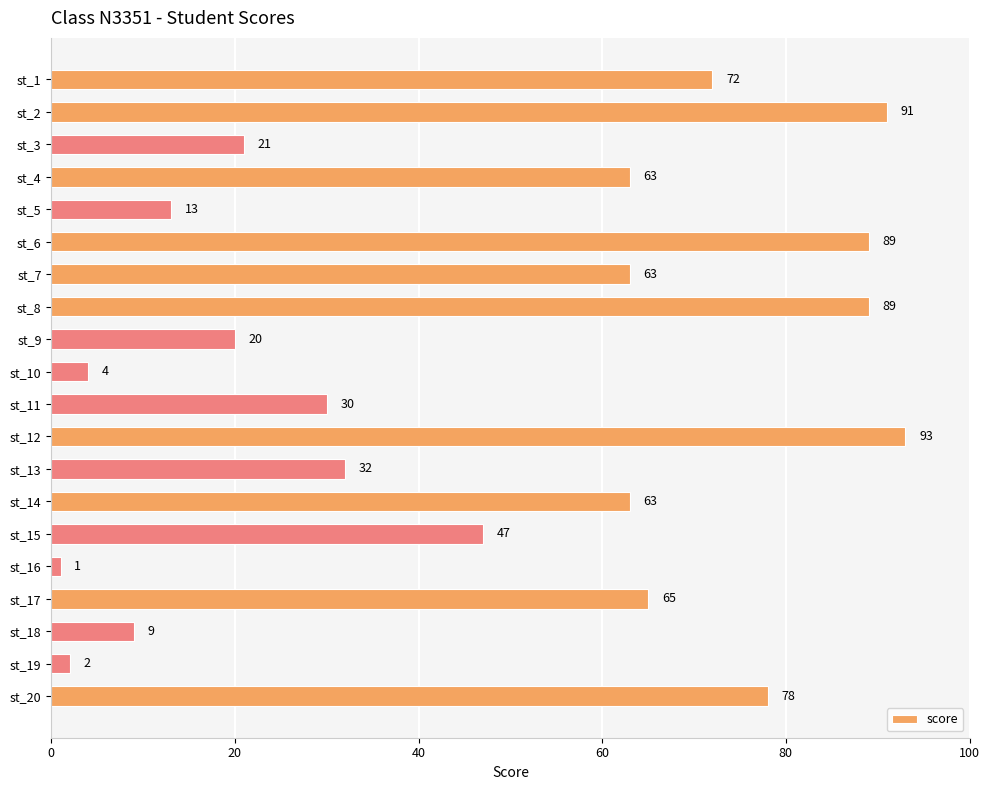

What is the value of the 16th bar from the top?

1